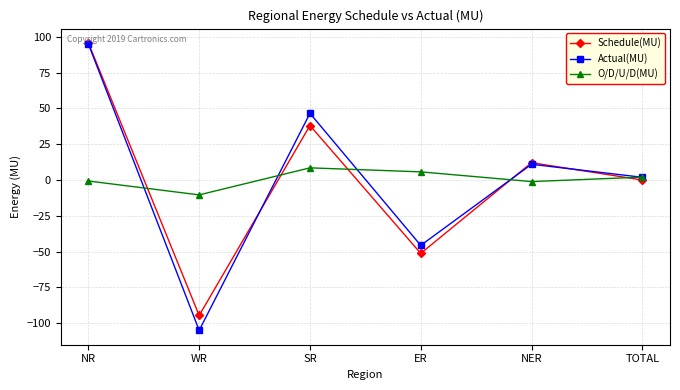

What are all the series names shown in the legend?

Schedule(MU), Actual(MU), O/D/U/D(MU)